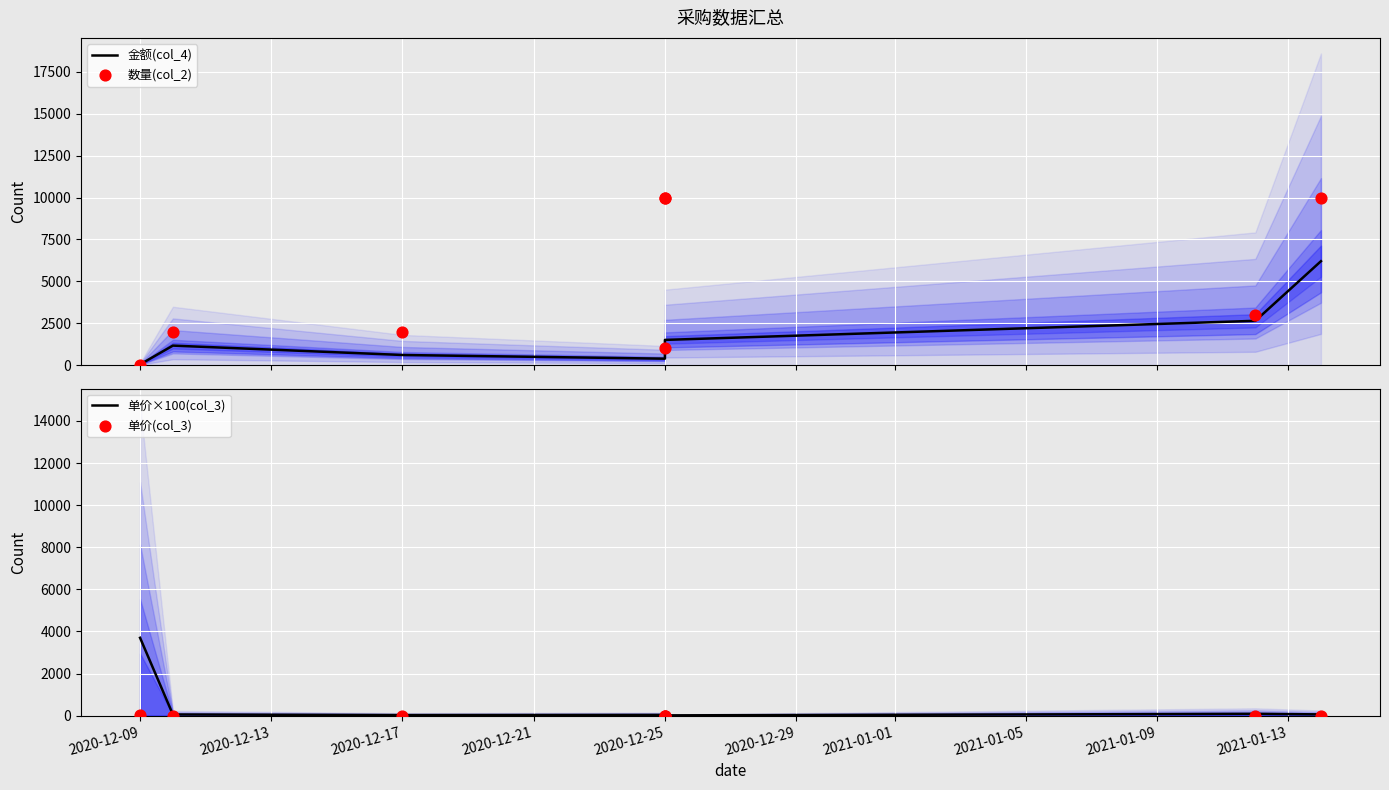

What are all the series names shown in the legend?

金额(col_4), 数量(col_2), 单价×100(col_3), 单价(col_3)